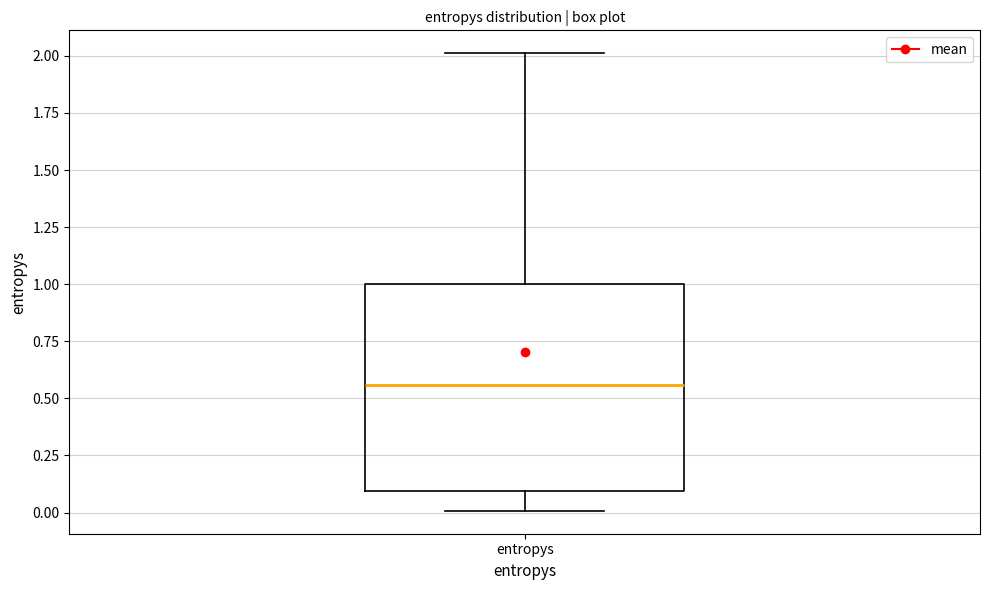

Transcribe this box plot: give where the median line is, the range the box spans, and where the two whiskers end, as read against the y-axis. The values are not printed on the chart, so give them approximately, as read against the axis.

median 0.55, box 0.10 to 1.00, whiskers 0.00 to 2.00